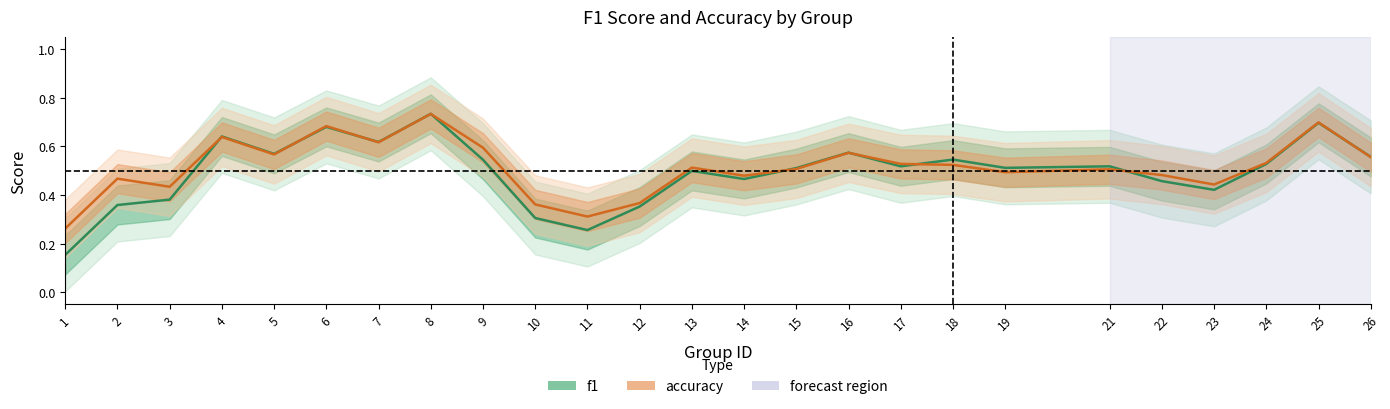

Is the value of f1 at 22 greater than the value of accuracy at 2?

No